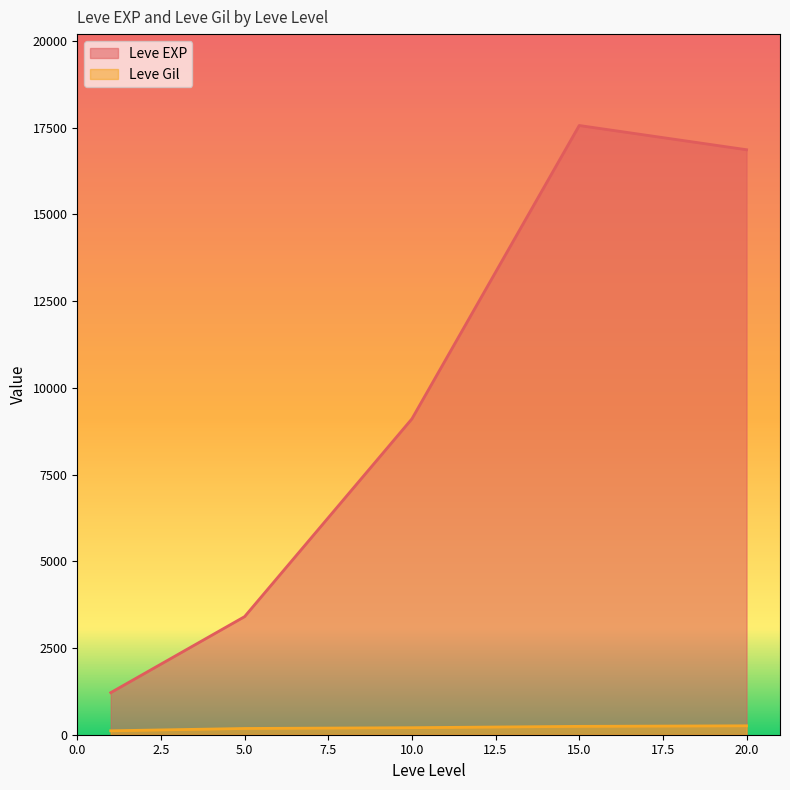

What are all the series names shown in the legend?

Leve EXP, Leve Gil